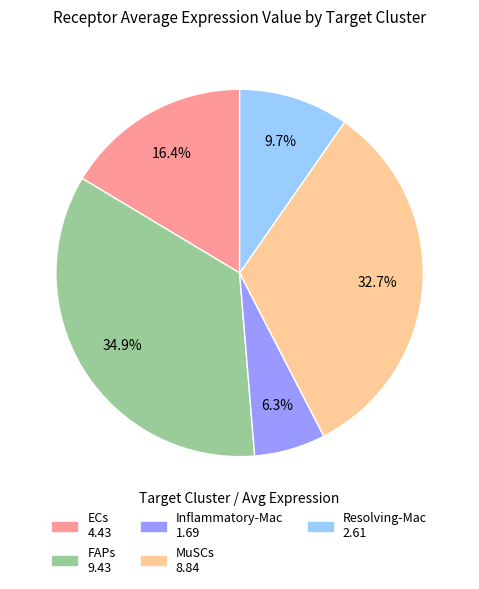

How much of the chart is everything except Resolving-Mac?

90.3%